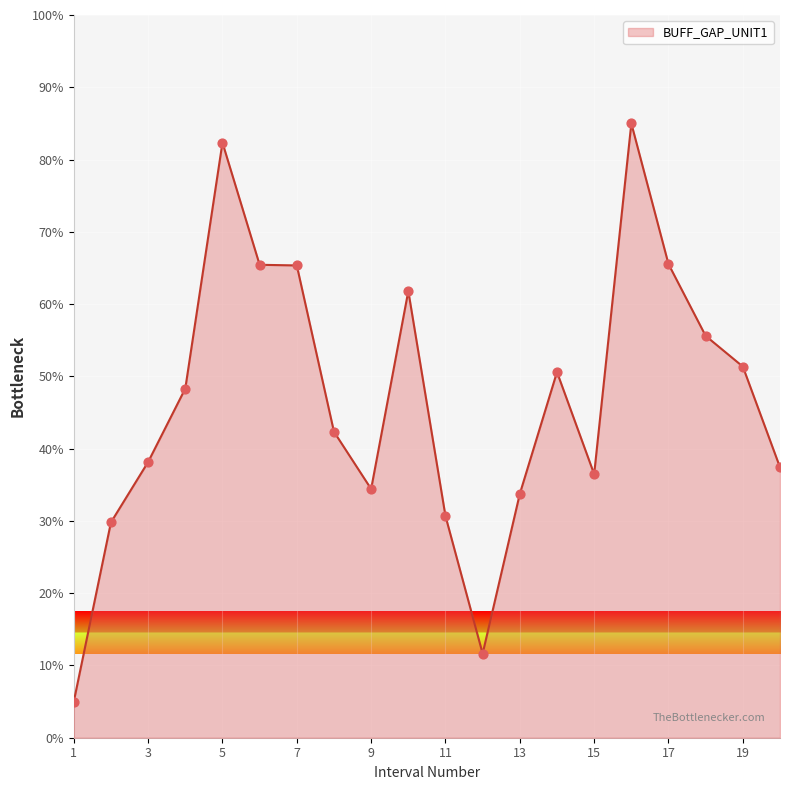

What is the smallest value displayed?

5.0